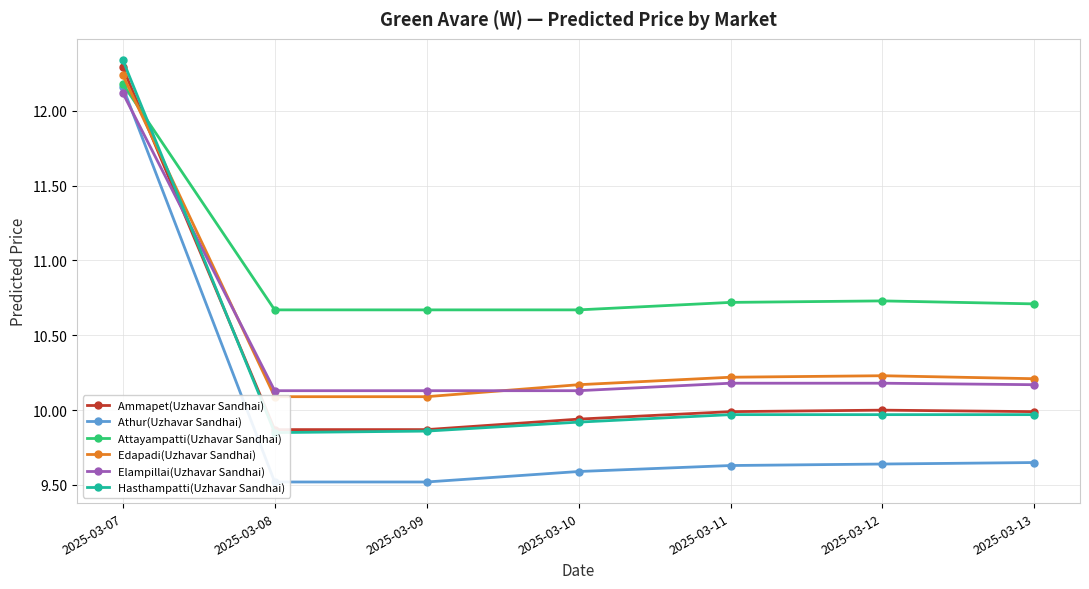

At which category does Attayampatti(Uzhavar Sandhai) reach its first local peak?

2025-03-12